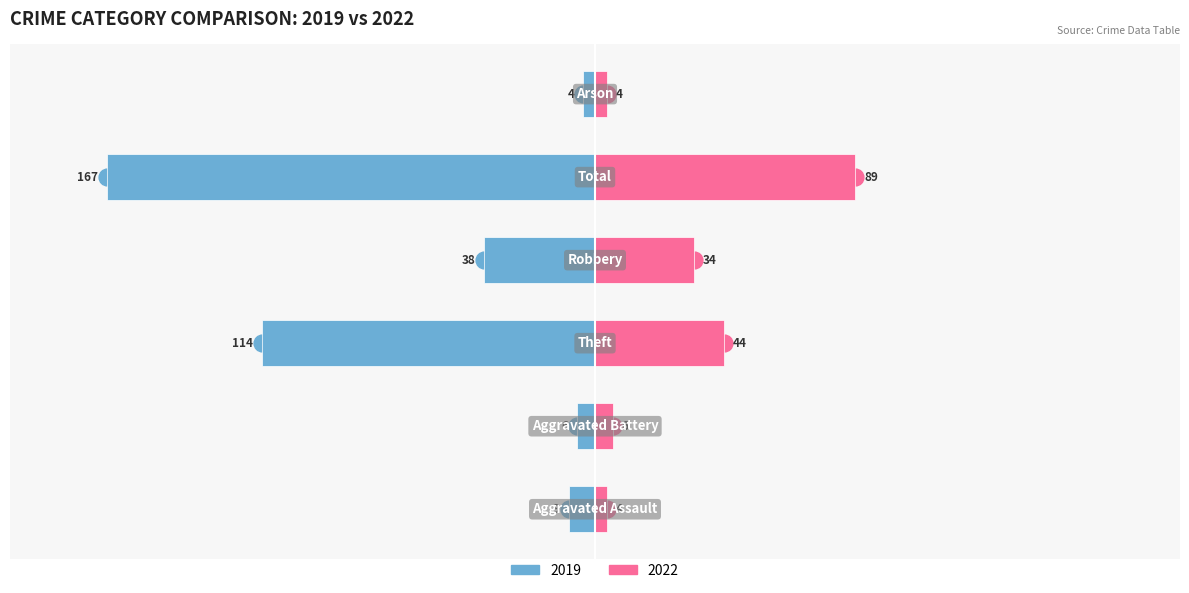

Rank the categories by Right (2022) value from lowest to highest.

Aggravated Assault, Arson, Aggravated Battery, Robbery, Theft, Total